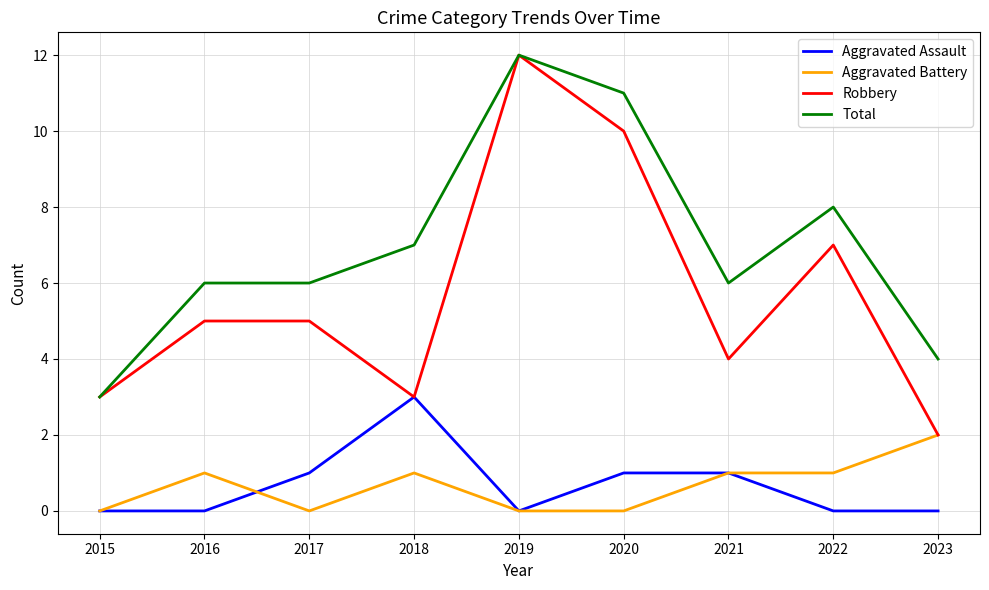

What is the difference between the second highest and minimum values in the Robbery series?

8